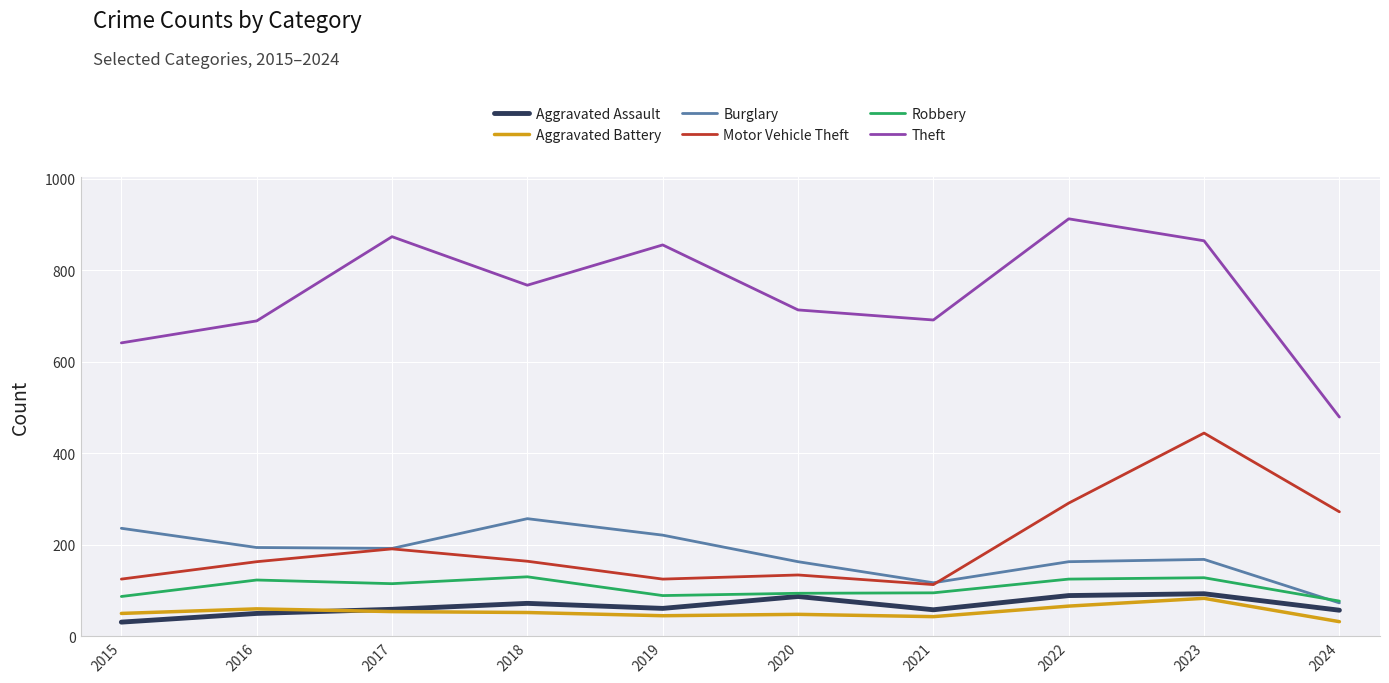

True or false: Motor Vehicle Theft and Aggravated Assault cross at least once.

False